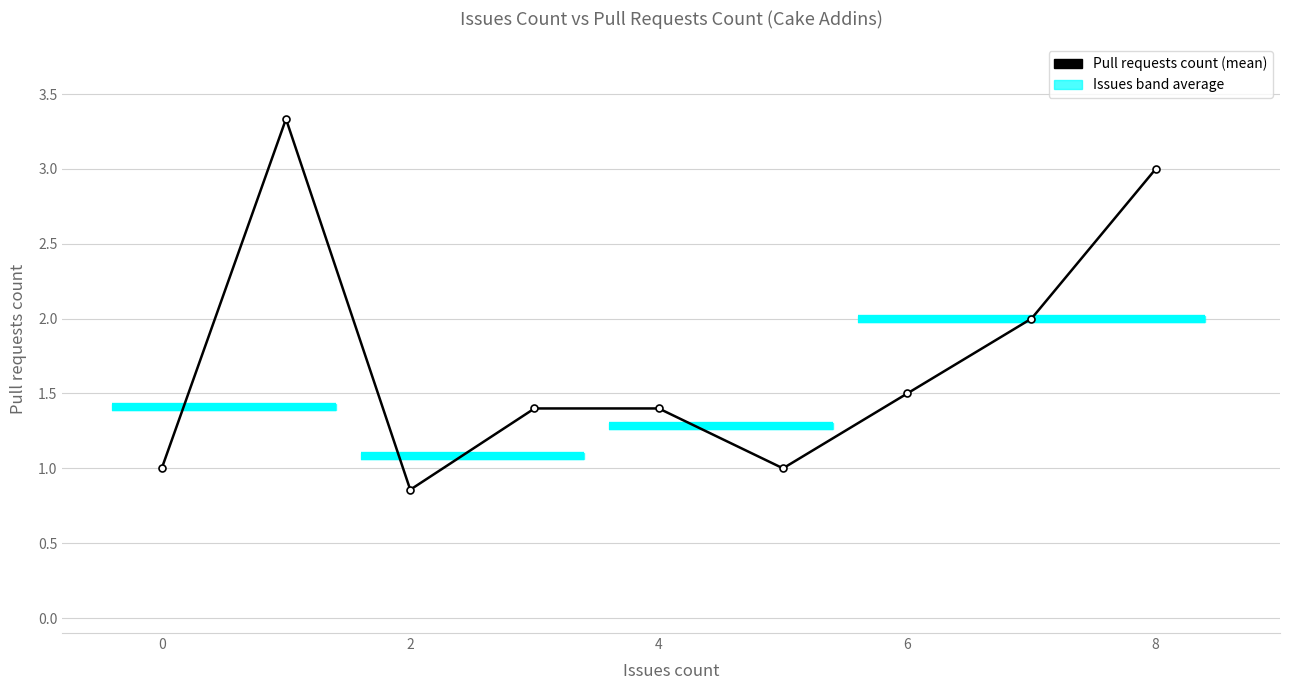

How many points are lower than both their immediate neighbors (excluding endpoints)?

2